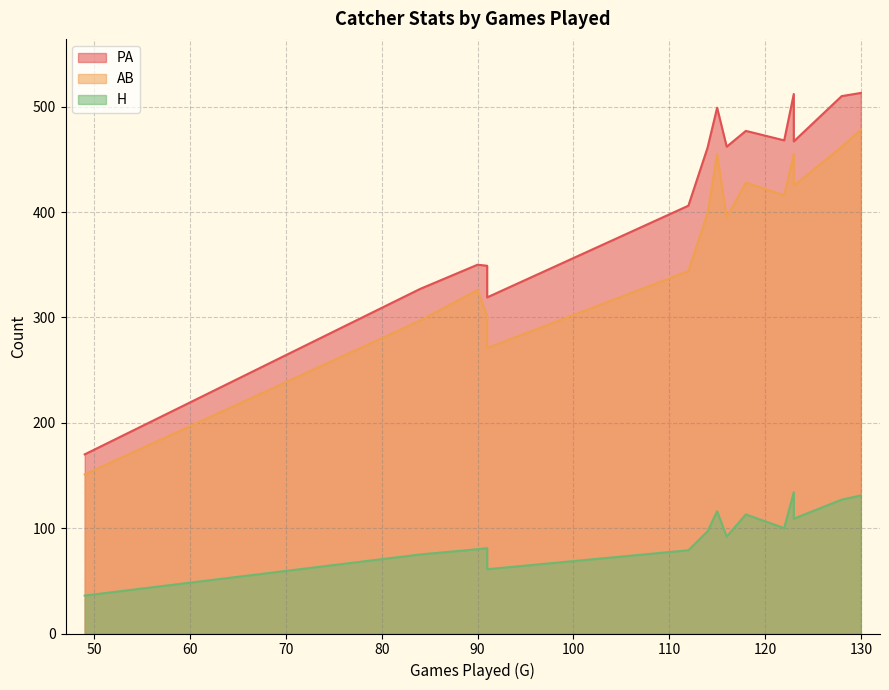

Which category has the highest value across all series?

130